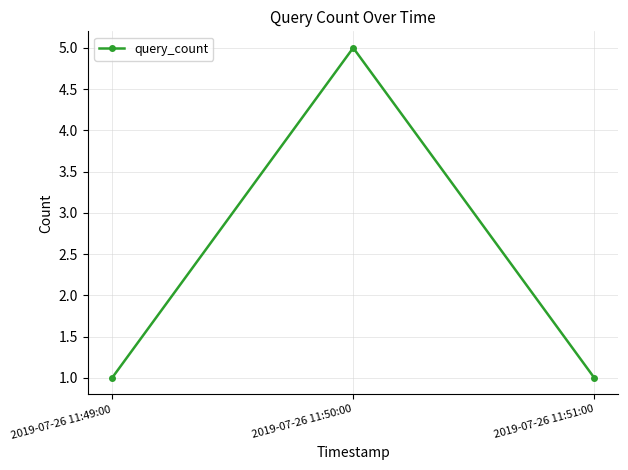

Is it true that the value at 2019-07-26 11:51:00 is 0?

False